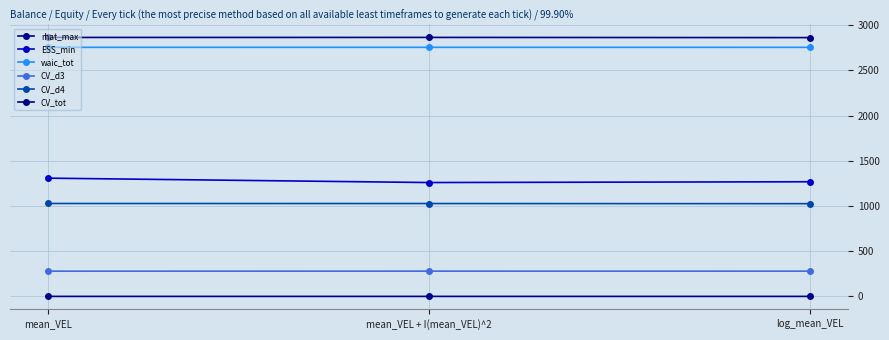

Reading left to right, what are all the values shown in this chart?

rhat_max: 1.0	1.0	1.0
ESS_min: 1308.6	1260.1	1268.8
waic_tot: 2755.4	2755.5	2755.3
CV_d3: 279.8	280.2	280.0
CV_d4: 1028.5	1027.9	1026.3
CV_tot: 2864.7	2865.1	2863.0